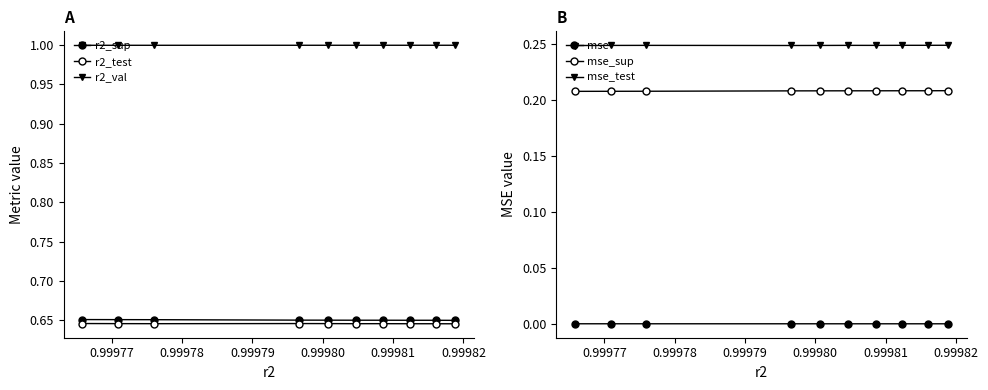

True or false: mse_test and mse cross at least once.

False